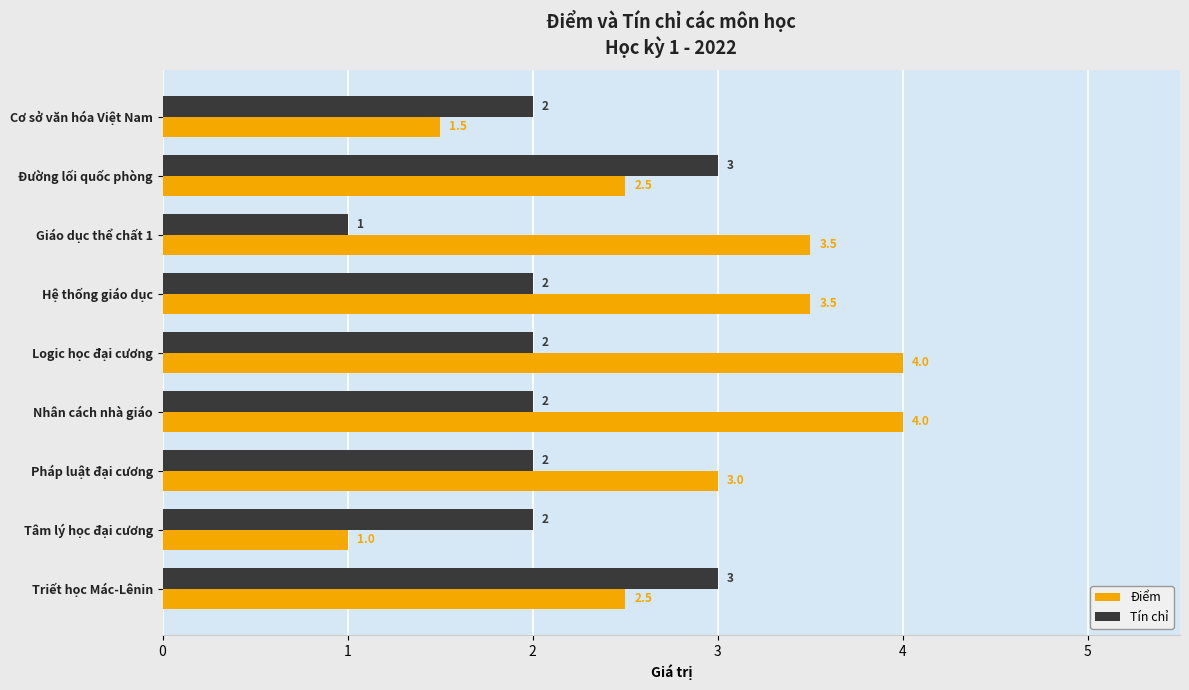

Rank the series at Cơ sở văn hóa Việt Nam from highest to lowest value.

Tín chỉ, Điểm